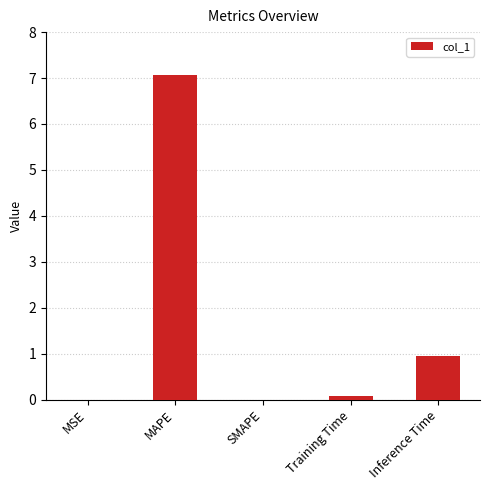

True or false: the data shows 1.0 at Inference Time.

True